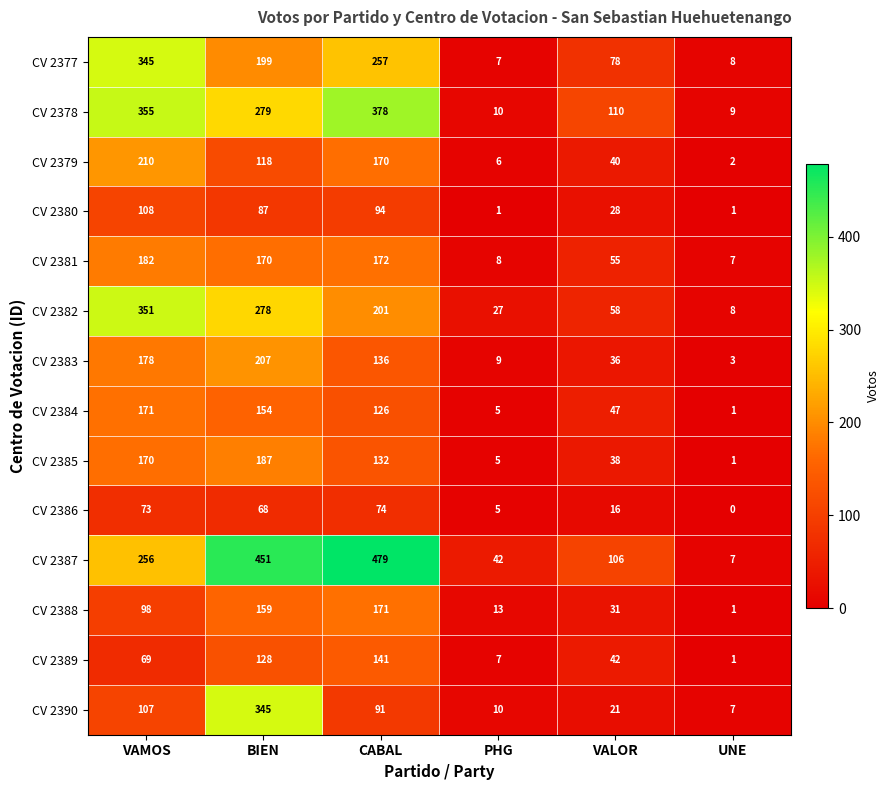

Which label corresponds to the smallest value in the chart?

UNE